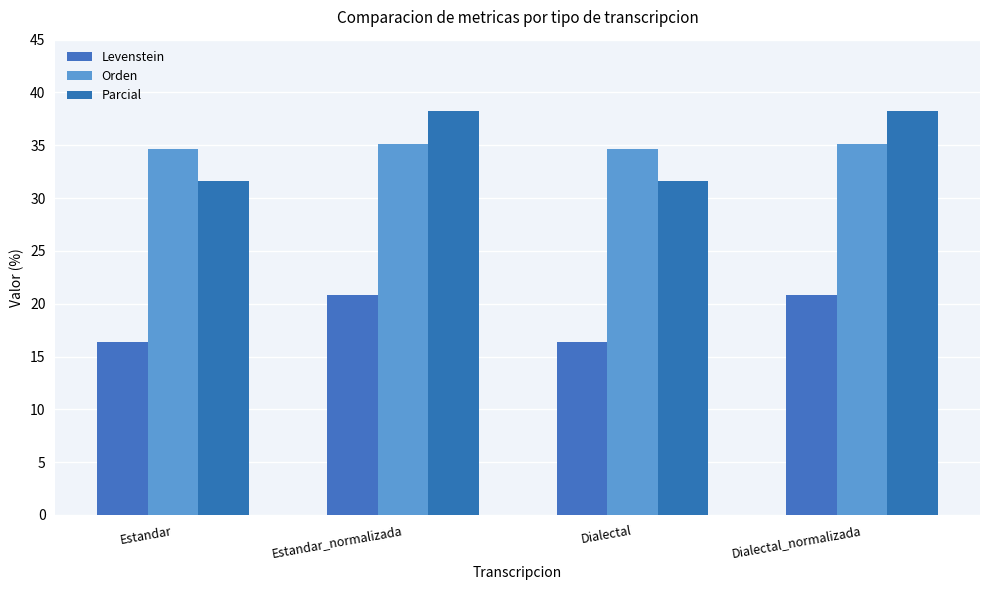

How many categories are shown in the chart?

4